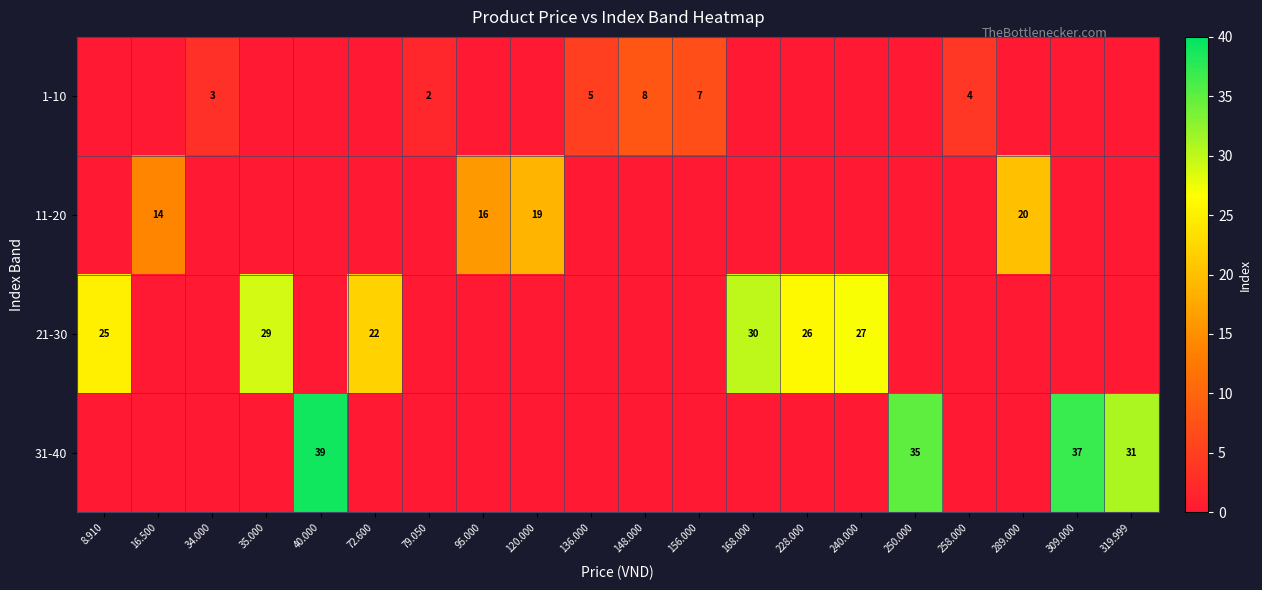

What is the greatest value displayed?

39